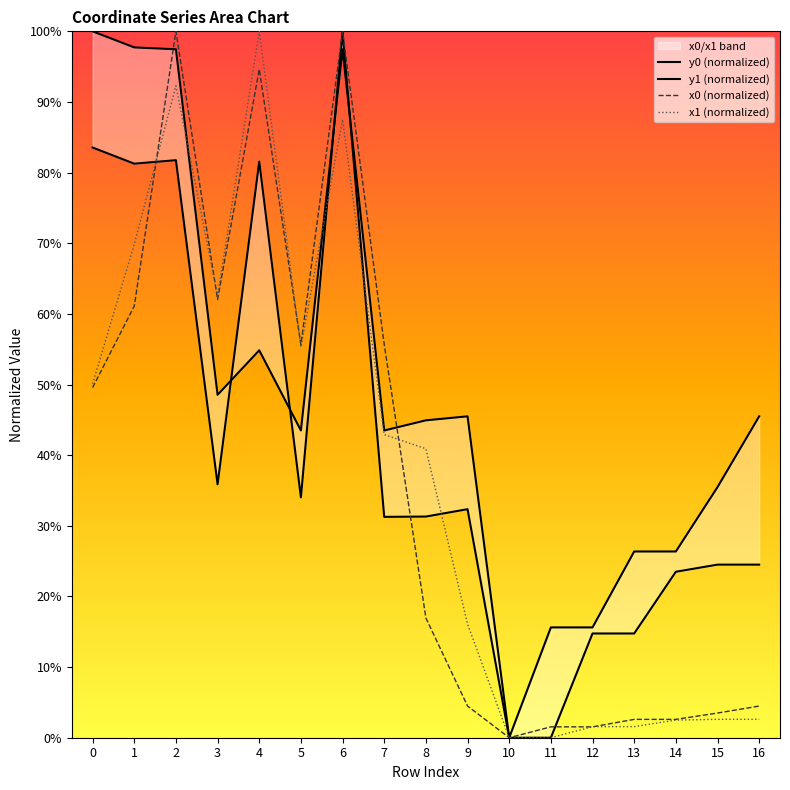

What is the maximum value shown in the chart?

100.0